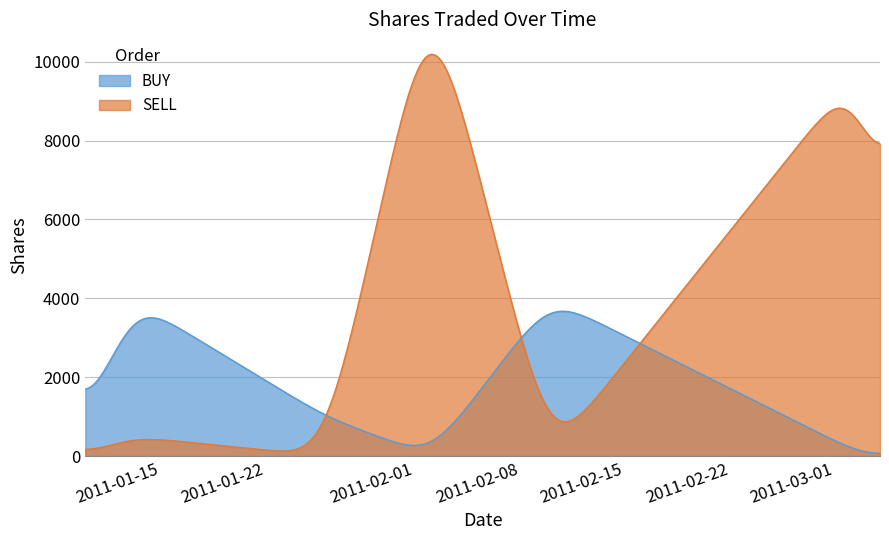

What is the difference between the maximum and minimum values in the SELL series?

10055.5